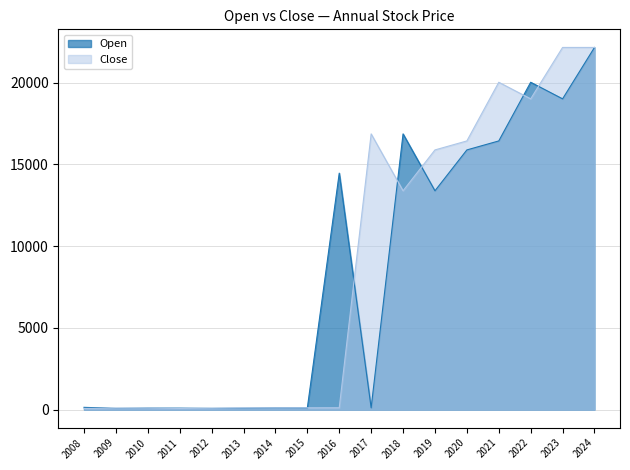

What is the difference between the maximum and minimum values in the Open series?

22084.5